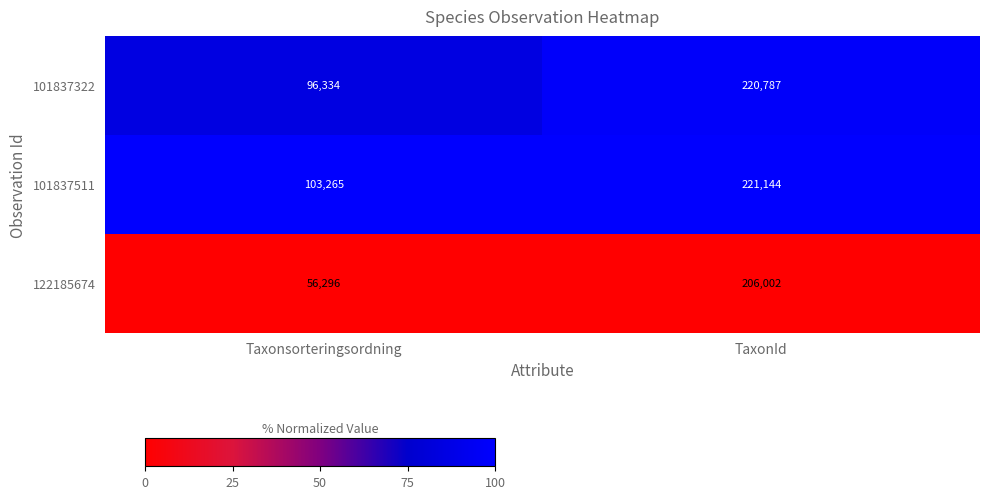

What is the sum of the 101837322 values at Taxonsorteringsordning and TaxonId?

317121